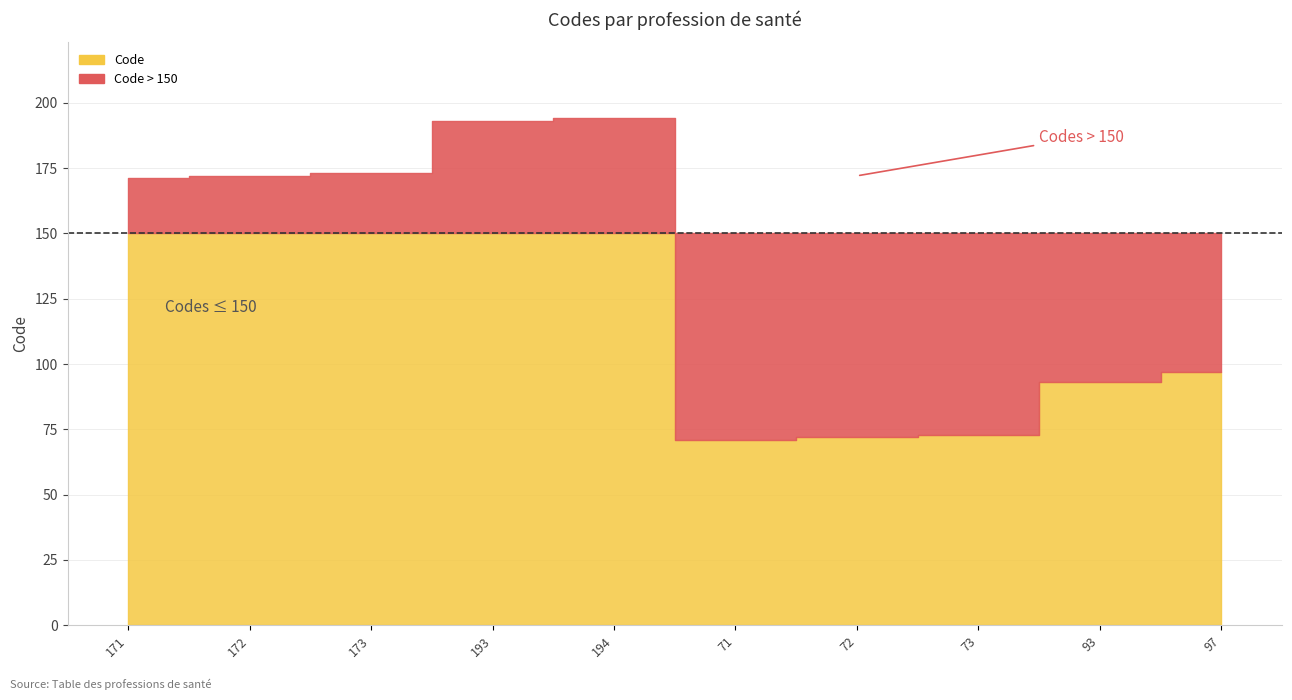

True or false: the data shows 173 at Chiropracteur (173).

True